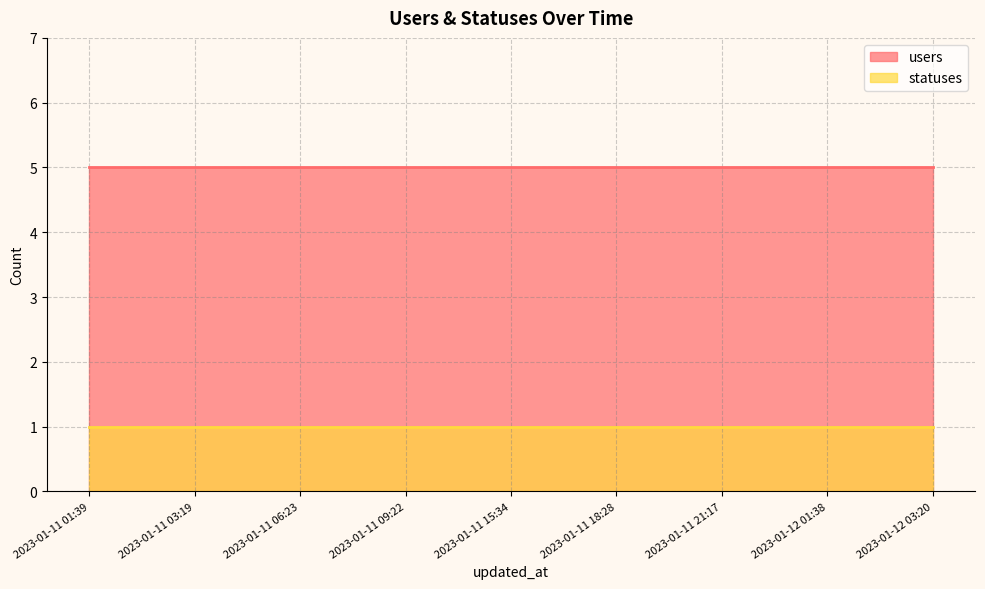

Is it true that users equals 5 at 2023-01-11 15:34?

True